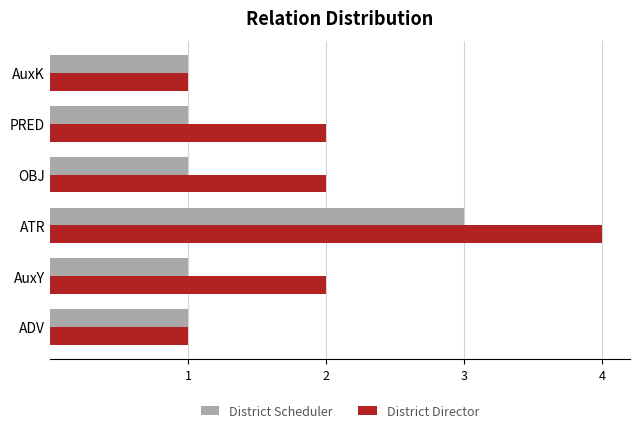

At which category is the sum across all series the highest?

ATR